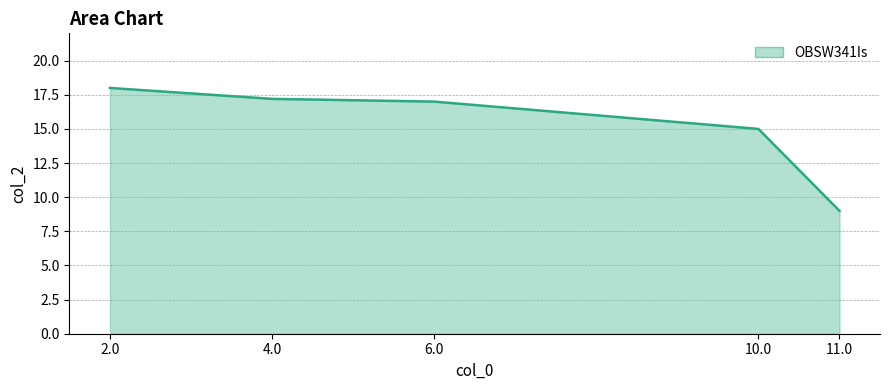

Reading left to right, what are all the values shown in this chart?

2.0=18.0	4.0=17.2	6.0=17.0	10.0=15.0	11.0=9.0